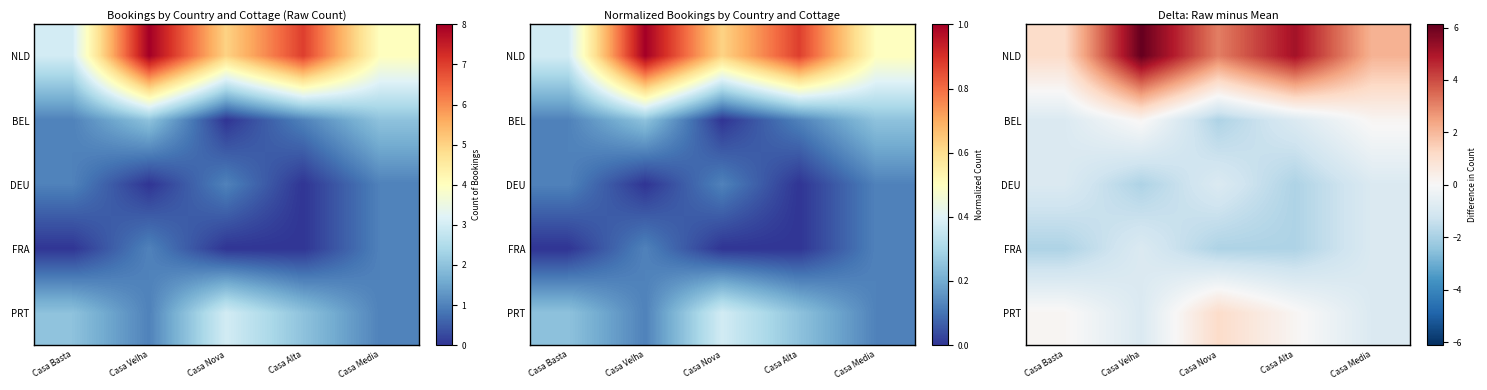

The value of BEL at Casa Basta is -0.4. True or false?

False